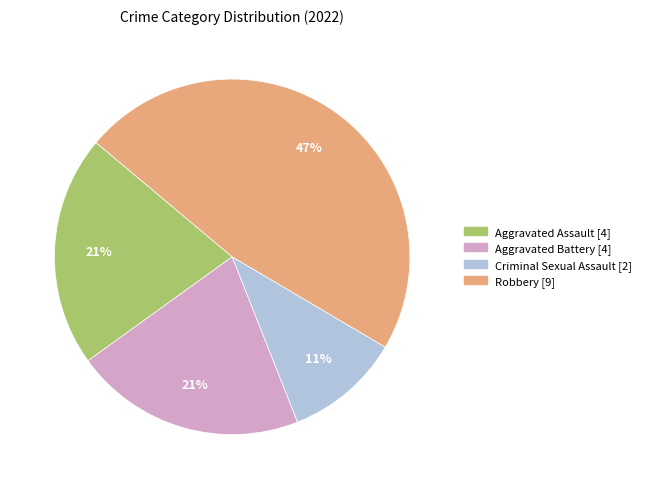

To the nearest percent, what is the difference between the Aggravated Battery and Robbery slice percentages?

26%